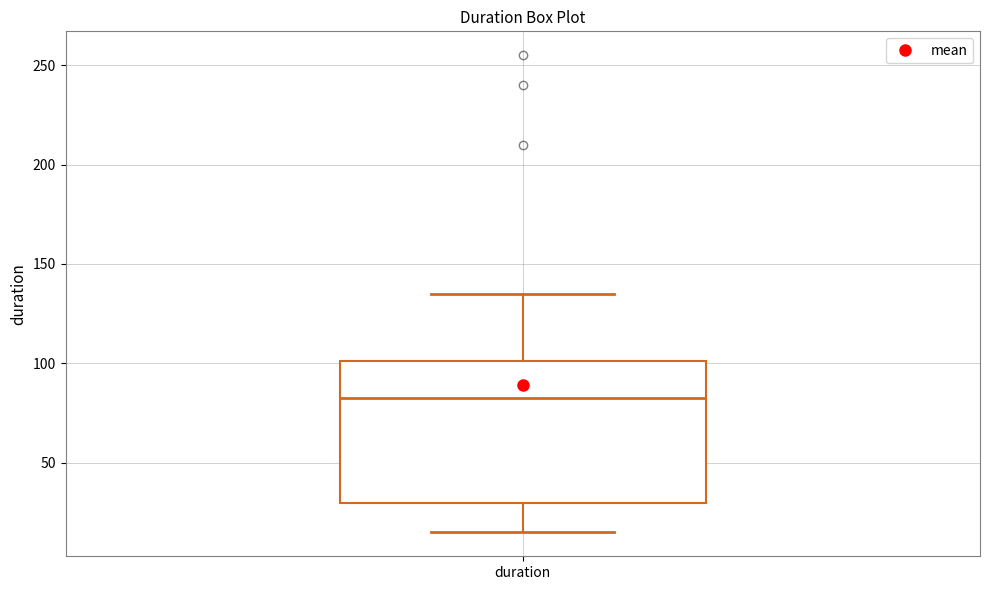

Where does the median line of the box for duration sit on the y-axis? The values are not printed on the chart, so give them approximately, as read against the axis.

85